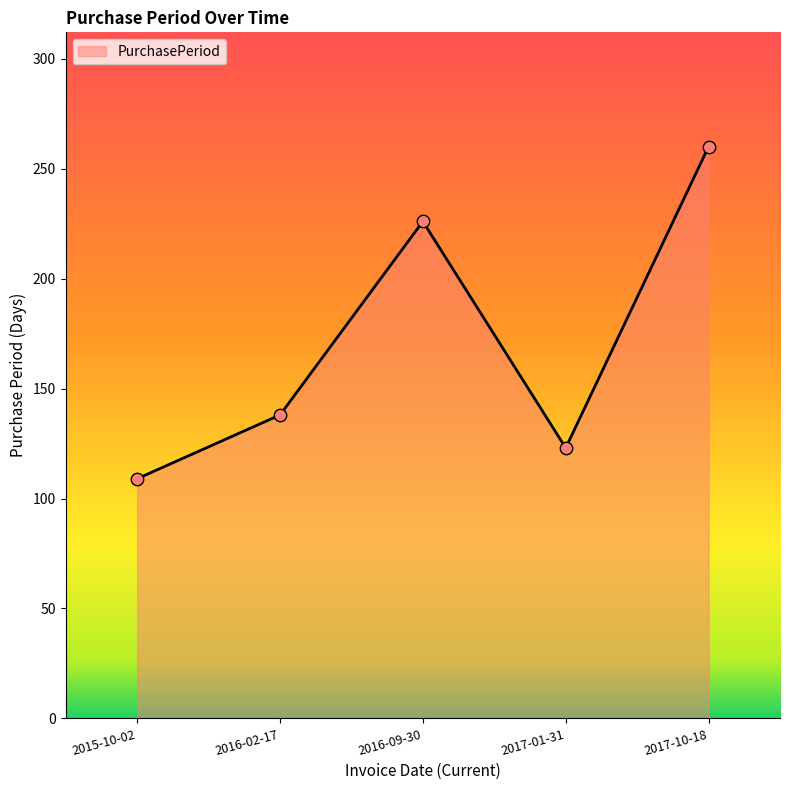

What is the change in value from 2015-10-02 to 2017-01-31?

+14